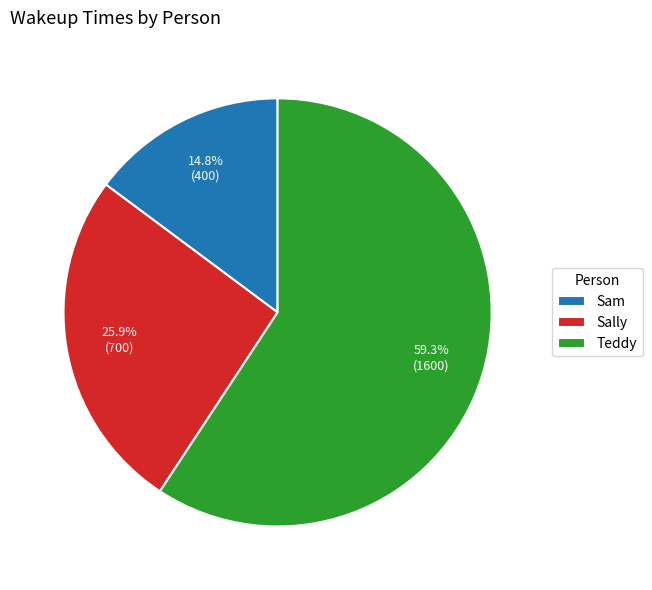

To the nearest percent, what is the combined percentage of Sam and Teddy?

74%